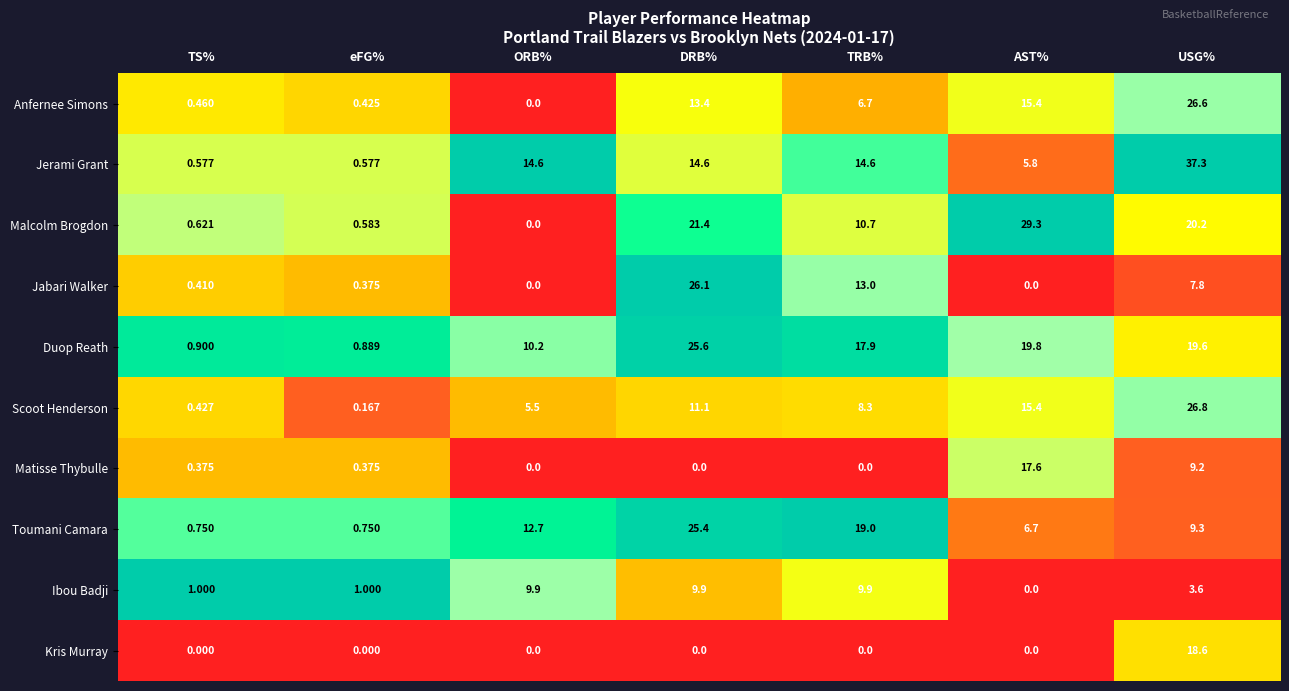

Which label corresponds to the largest value in the chart?

USG%